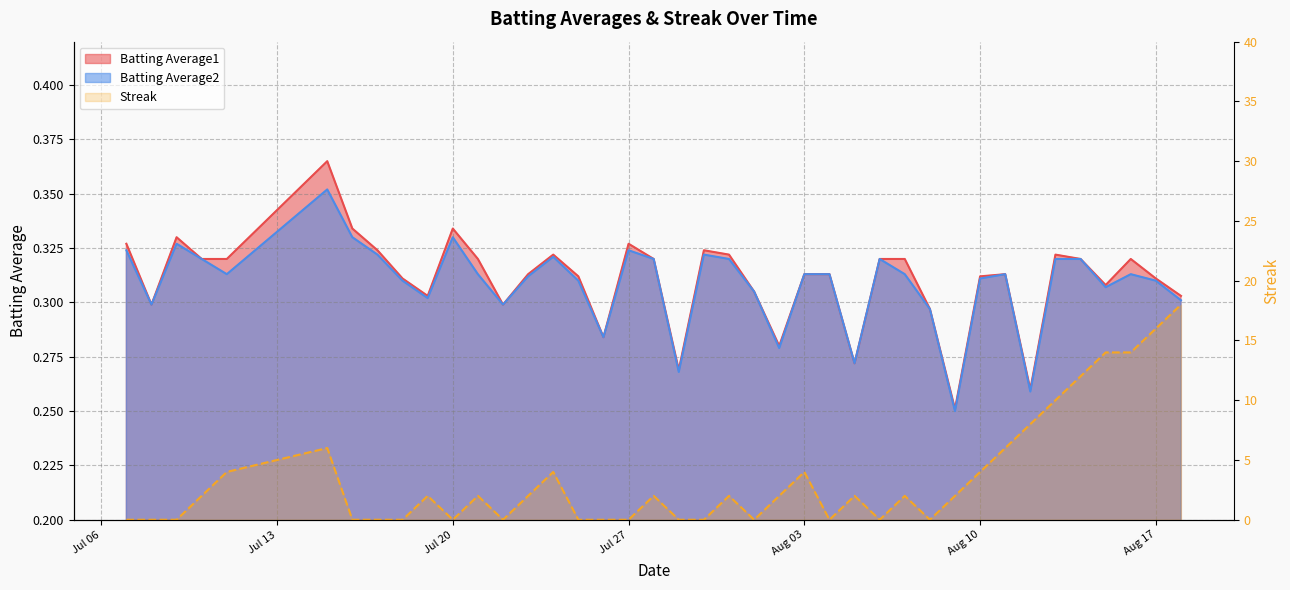

How many Streak values are between 0 and 4?

31